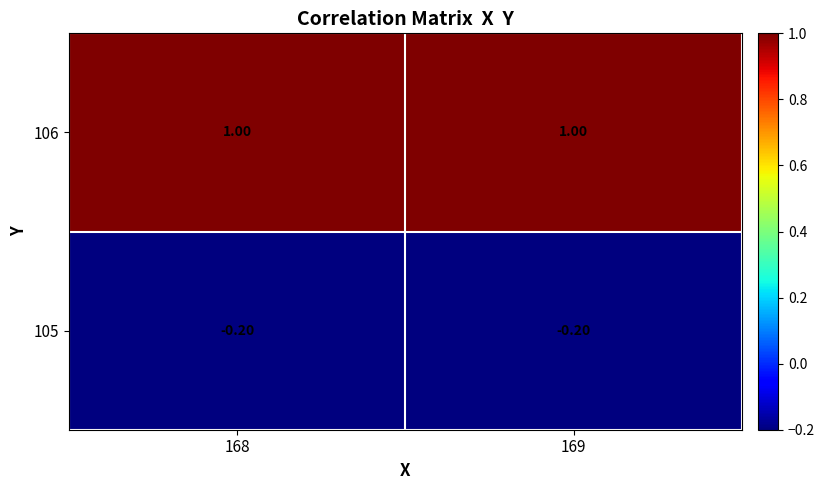

What is the sum of all 106 values?

2.0